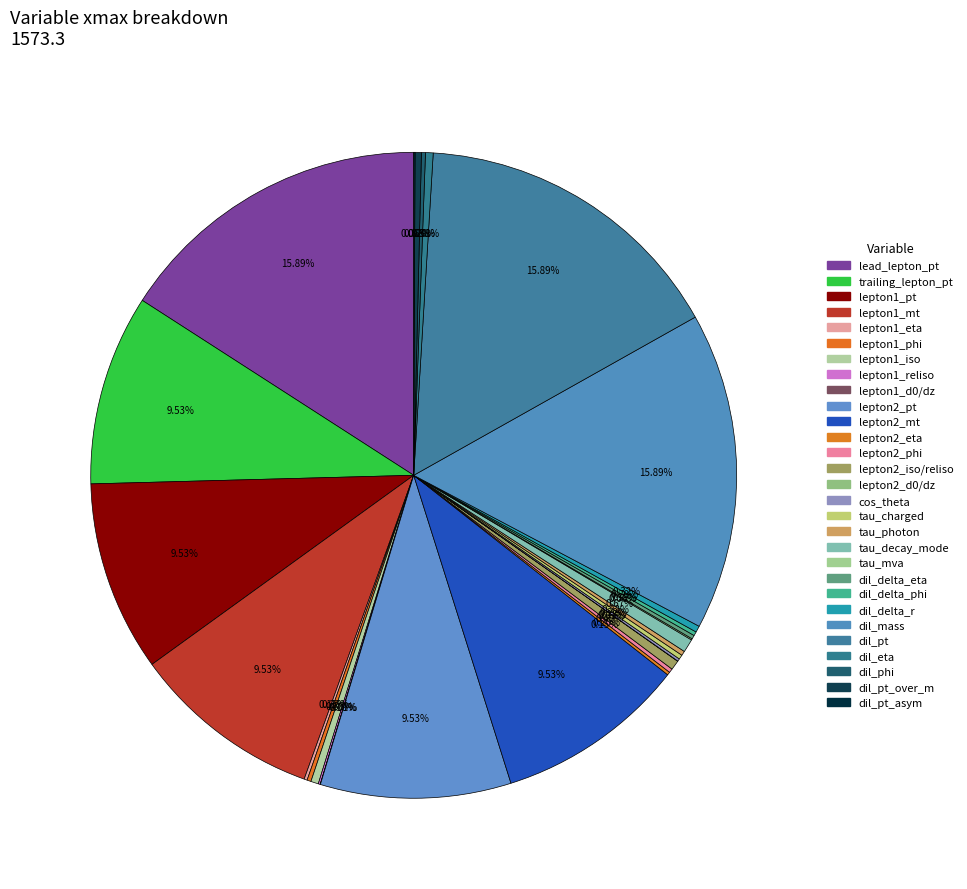

What is the largest slice in the pie chart?

lead_lepton_pt